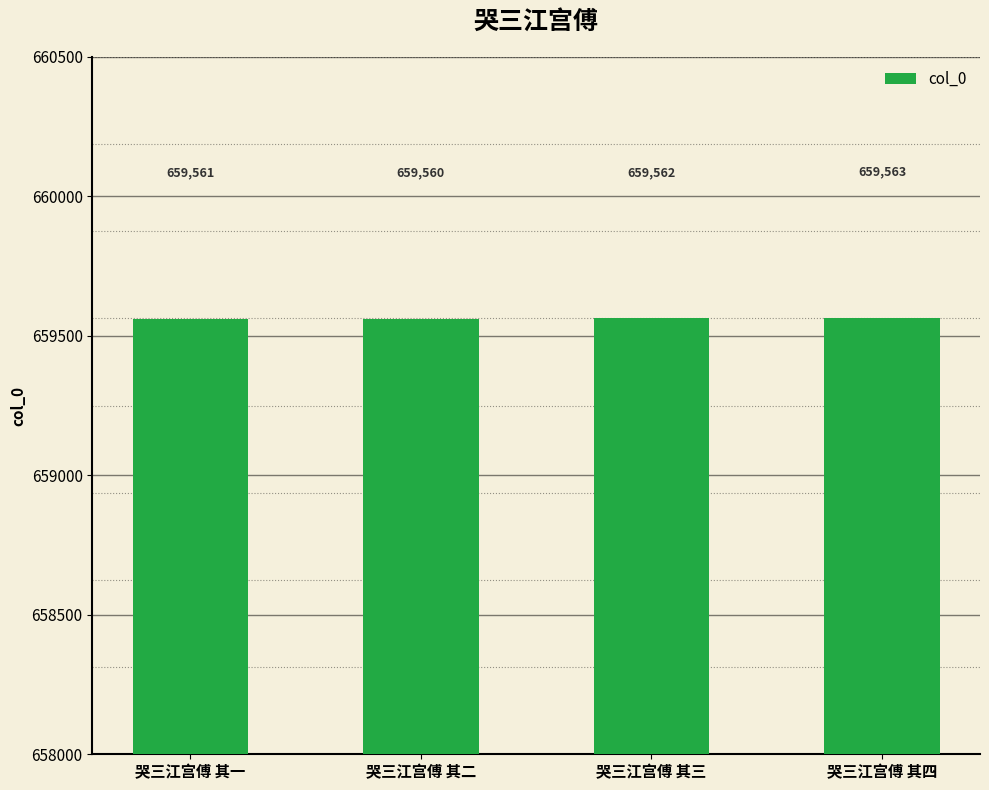

Rank the categories by value from lowest to highest.

哭三江宫傅 其二, 哭三江宫傅 其一, 哭三江宫傅 其三, 哭三江宫傅 其四